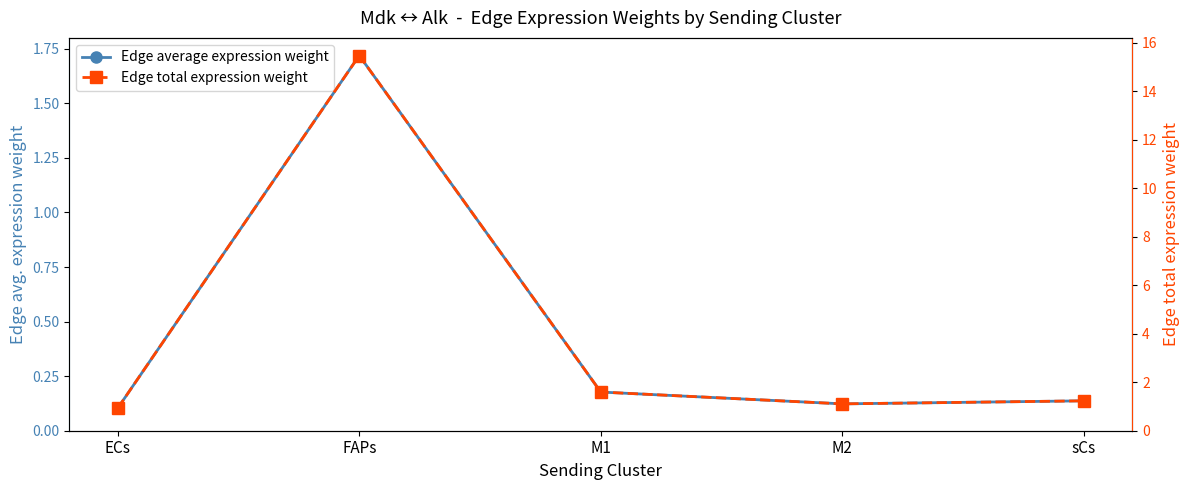

How many lines are shown in the chart?

2